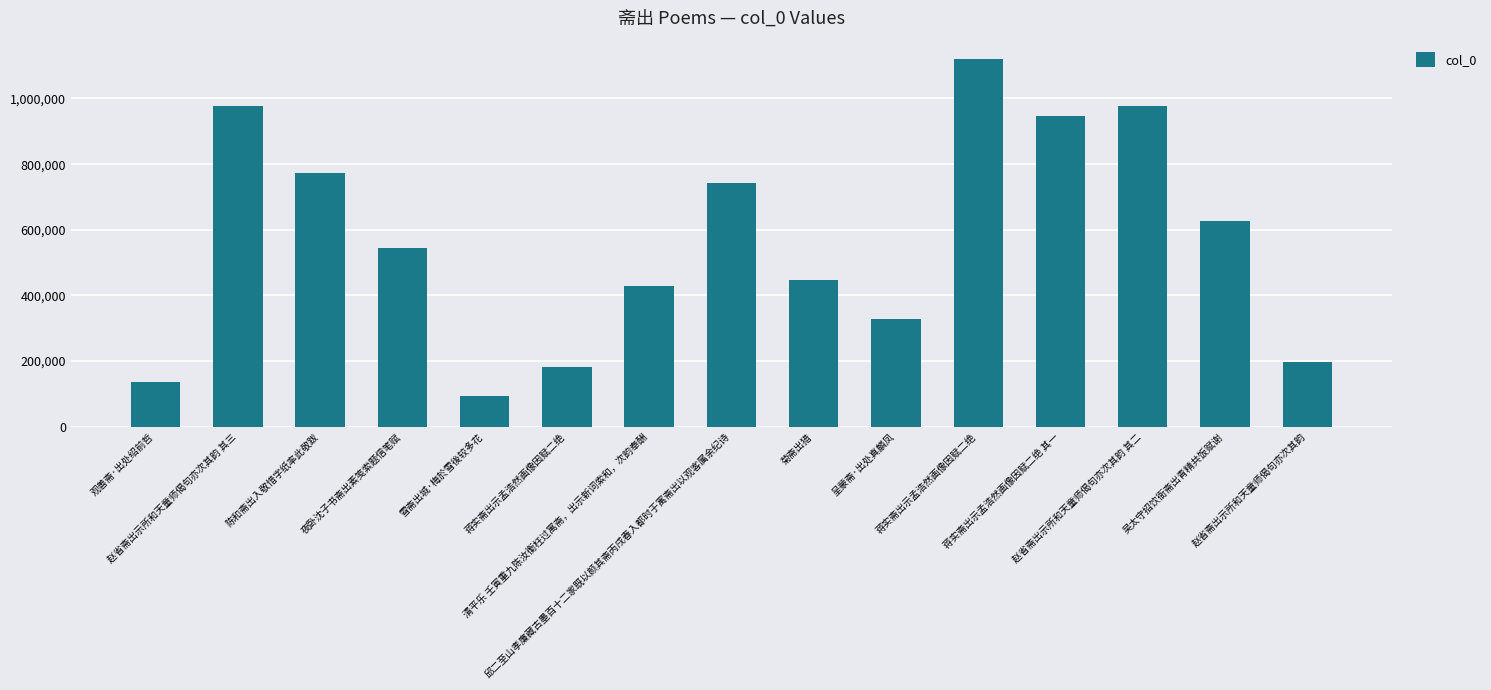

How many bars are there in total?

15